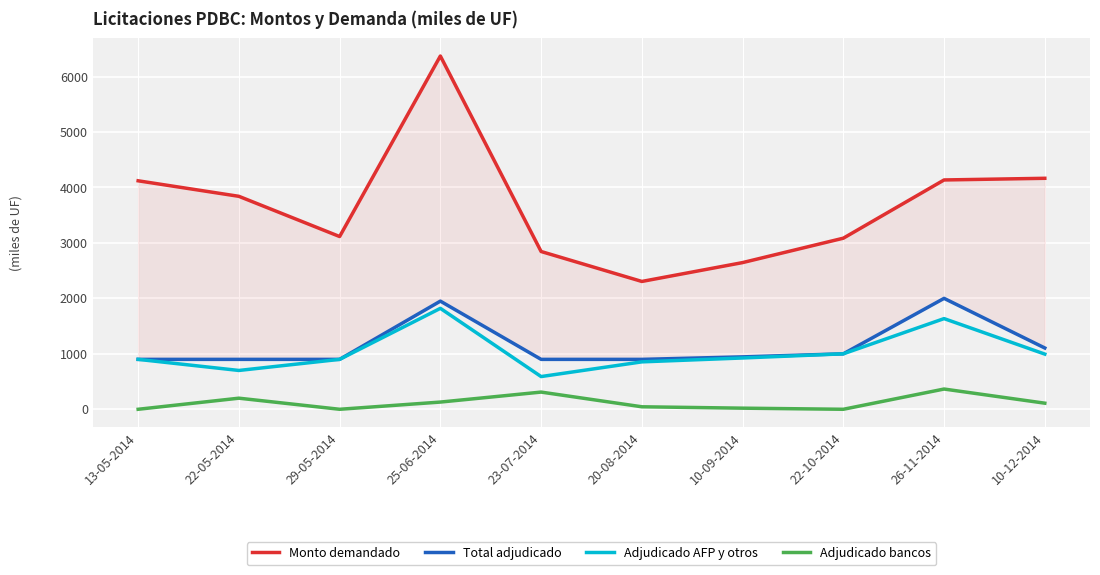

Between 22-05-2014 and 10-12-2014, which is larger?

10-12-2014